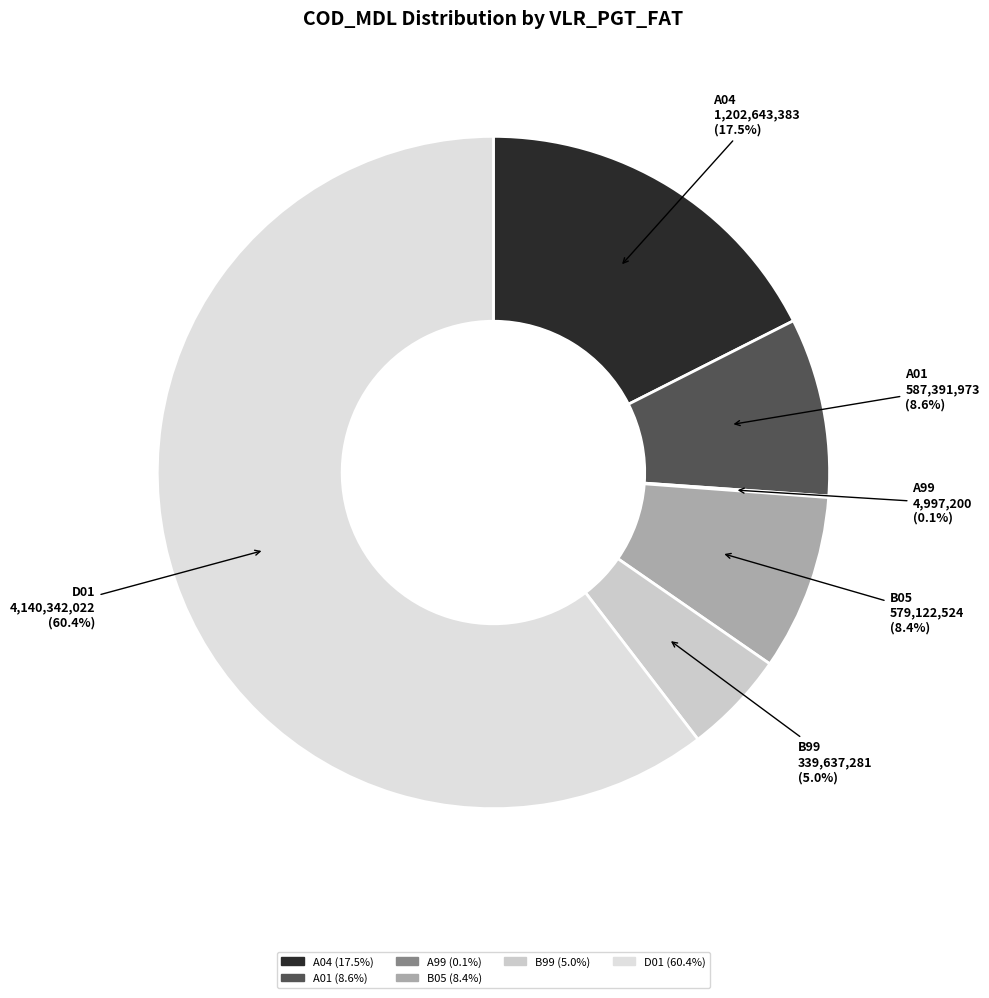

Which slice is the smallest?

A99